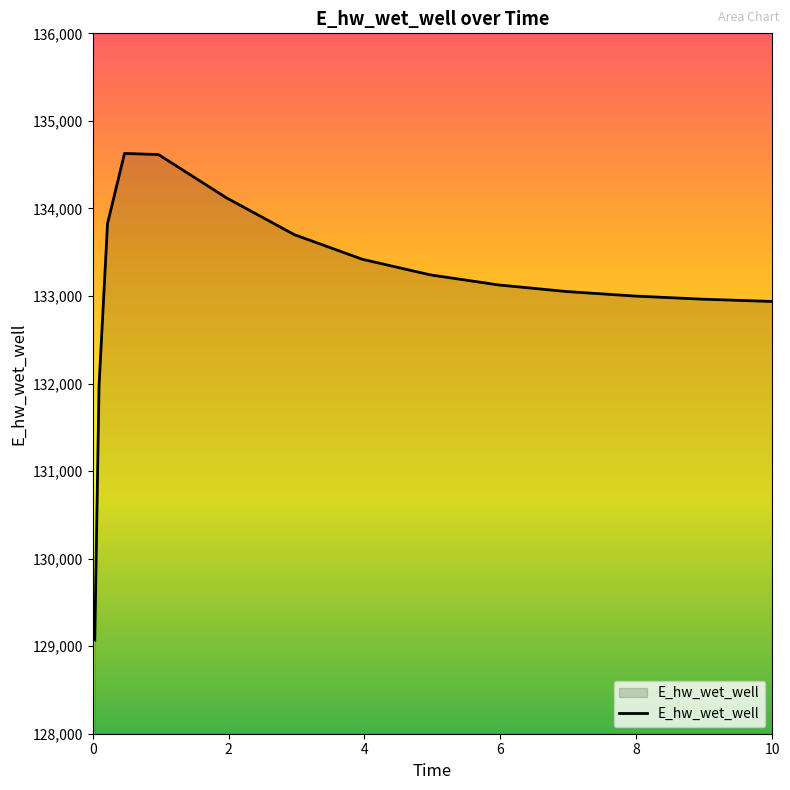

What is the maximum value shown in the chart?

134628.2